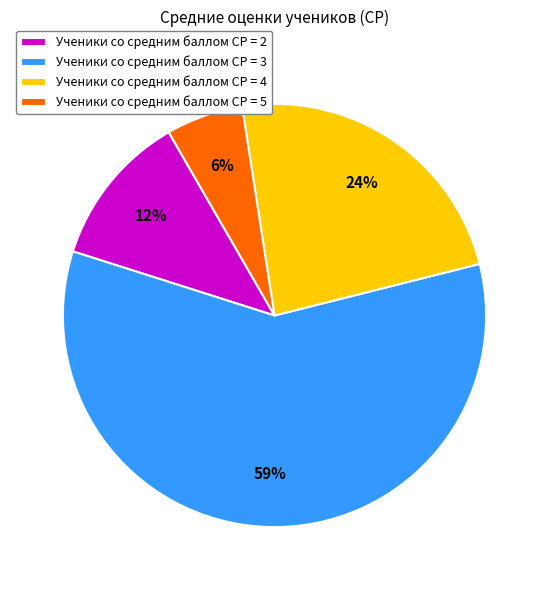

Rank the categories by value from lowest to highest.

Ученики со средним баллом СР = 5, Ученики со средним баллом СР = 2, Ученики со средним баллом СР = 4, Ученики со средним баллом СР = 3